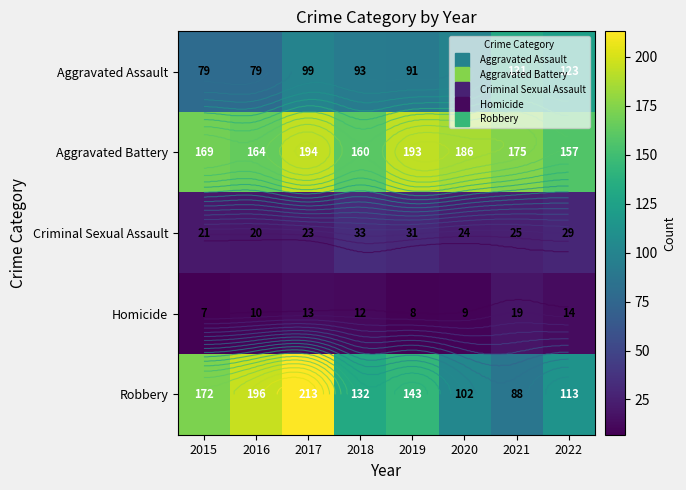

Which category has the highest value in the Homicide series?

2021